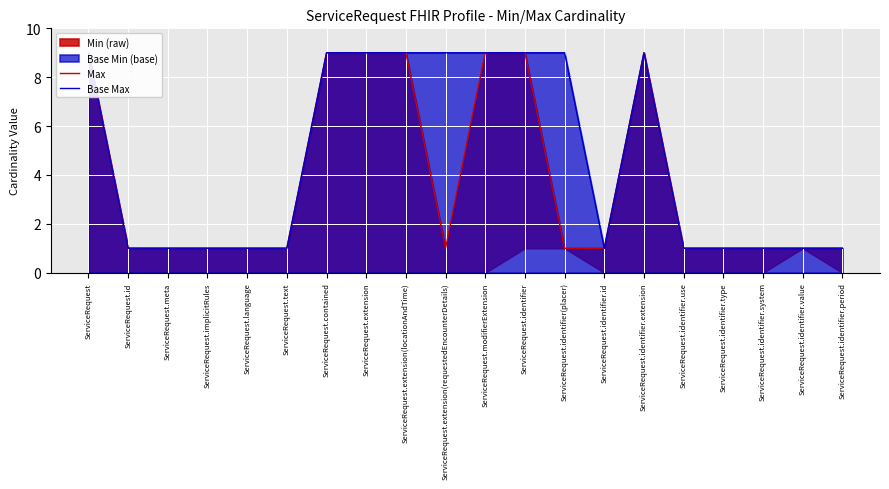

What position from the right is ServiceRequest.extension?

13